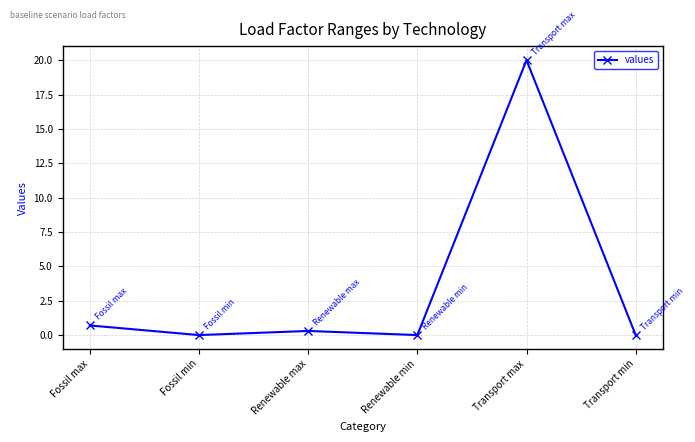

Reading right to left, transcribe all the data shown in this chart.

Transport min=0.0	Transport max=20.0	Renewable min=0.0	Renewable max=0.3	Fossil min=0.0	Fossil max=0.7